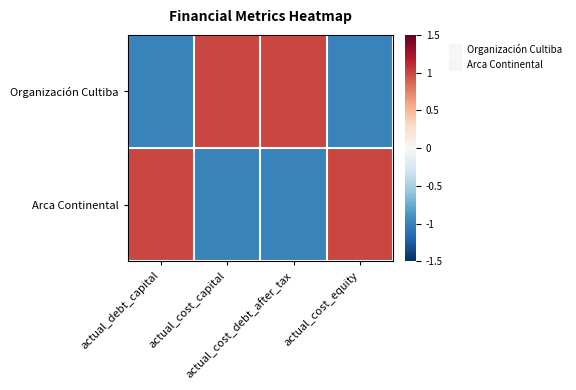

Reading left to right, what are all the values shown in this chart?

Organización Cultiba: actual_debt_capital=-1.0	actual_cost_capital=1.0	actual_cost_debt_after_tax=1.0	actual_cost_equity=-1.0
Arca Continental: actual_debt_capital=1.0	actual_cost_capital=-1.0	actual_cost_debt_after_tax=-1.0	actual_cost_equity=1.0